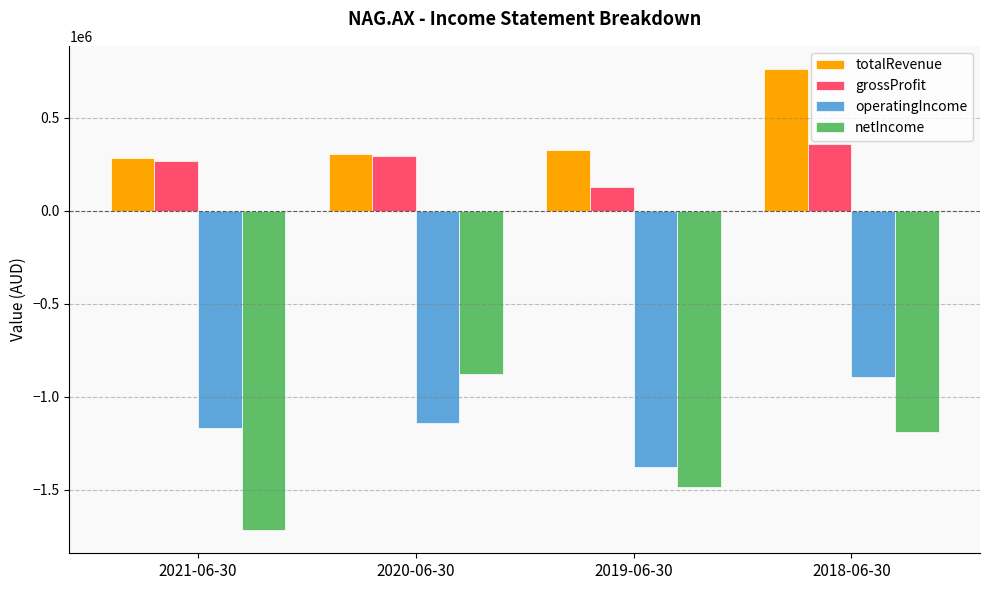

Are the bars grouped side by side (vs. stacked)?

Yes